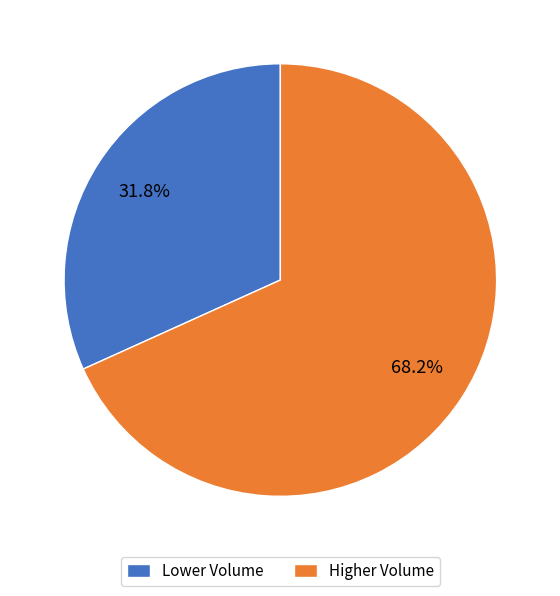

Which slice represents more than half of the pie?

Higher Volume